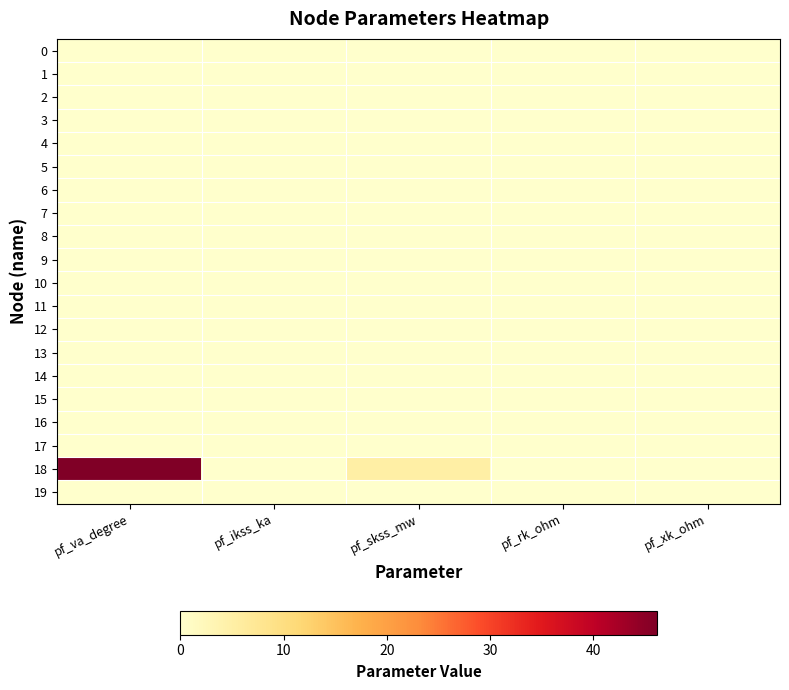

Reading right to left, transcribe all the data shown in this chart.

0: pf_xk_ohm=0.0	pf_rk_ohm=0.0	pf_skss_mw=0.0	pf_ikss_ka=0.0	pf_va_degree=-0.0
1: pf_xk_ohm=0.0	pf_rk_ohm=0.0	pf_skss_mw=0.0	pf_ikss_ka=0.0	pf_va_degree=-0.0
2: pf_xk_ohm=0.0	pf_rk_ohm=0.0	pf_skss_mw=0.0	pf_ikss_ka=0.0	pf_va_degree=0.0
3: pf_xk_ohm=0.0	pf_rk_ohm=0.0	pf_skss_mw=0.0	pf_ikss_ka=0.0	pf_va_degree=-0.0
4: pf_xk_ohm=0.0	pf_rk_ohm=0.0	pf_skss_mw=0.0	pf_ikss_ka=0.0	pf_va_degree=-0.0
5: pf_xk_ohm=0.0	pf_rk_ohm=0.0	pf_skss_mw=0.0	pf_ikss_ka=0.0	pf_va_degree=-0.0
6: pf_xk_ohm=0.0	pf_rk_ohm=0.0	pf_skss_mw=0.0	pf_ikss_ka=0.0	pf_va_degree=-0.0
7: pf_xk_ohm=0.0	pf_rk_ohm=0.0	pf_skss_mw=0.0	pf_ikss_ka=0.0	pf_va_degree=-0.0
8: pf_xk_ohm=0.0	pf_rk_ohm=0.0	pf_skss_mw=0.0	pf_ikss_ka=0.0	pf_va_degree=-0.0
9: pf_xk_ohm=0.0	pf_rk_ohm=0.0	pf_skss_mw=0.0	pf_ikss_ka=0.0	pf_va_degree=-0.0
10: pf_xk_ohm=0.0	pf_rk_ohm=0.0	pf_skss_mw=0.0	pf_ikss_ka=0.0	pf_va_degree=-0.0
11: pf_xk_ohm=0.0	pf_rk_ohm=0.0	pf_skss_mw=0.0	pf_ikss_ka=0.0	pf_va_degree=-0.0
12: pf_xk_ohm=0.0	pf_rk_ohm=0.0	pf_skss_mw=0.0	pf_ikss_ka=0.0	pf_va_degree=-0.0
13: pf_xk_ohm=0.0	pf_rk_ohm=0.0	pf_skss_mw=0.0	pf_ikss_ka=0.0	pf_va_degree=-0.0
14: pf_xk_ohm=0.0	pf_rk_ohm=0.0	pf_skss_mw=0.0	pf_ikss_ka=0.0	pf_va_degree=-0.0
15: pf_xk_ohm=0.0	pf_rk_ohm=0.0	pf_skss_mw=0.0	pf_ikss_ka=0.0	pf_va_degree=-0.0
16: pf_xk_ohm=0.0	pf_rk_ohm=0.0	pf_skss_mw=0.0	pf_ikss_ka=0.0	pf_va_degree=-0.0
17: pf_xk_ohm=0.0	pf_rk_ohm=0.0	pf_skss_mw=0.0	pf_ikss_ka=0.0	pf_va_degree=-0.0
18: pf_xk_ohm=0.0	pf_rk_ohm=0.0	pf_skss_mw=5.2	pf_ikss_ka=0.0	pf_va_degree=46.2
19: pf_xk_ohm=0.0	pf_rk_ohm=0.0	pf_skss_mw=0.0	pf_ikss_ka=0.0	pf_va_degree=0.0